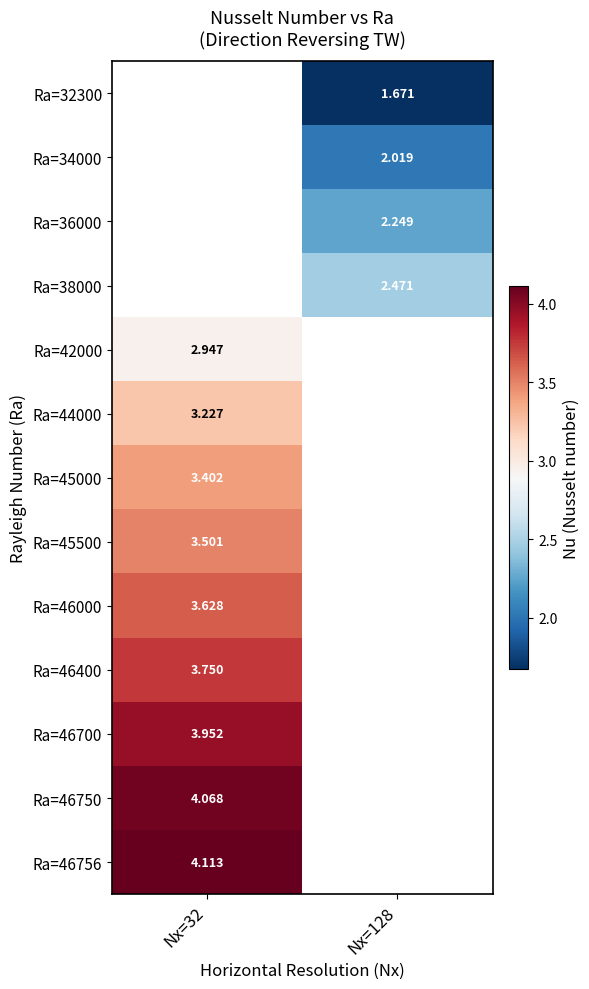

Where is Ra=46756 nearest to the value 4?

Nx=32